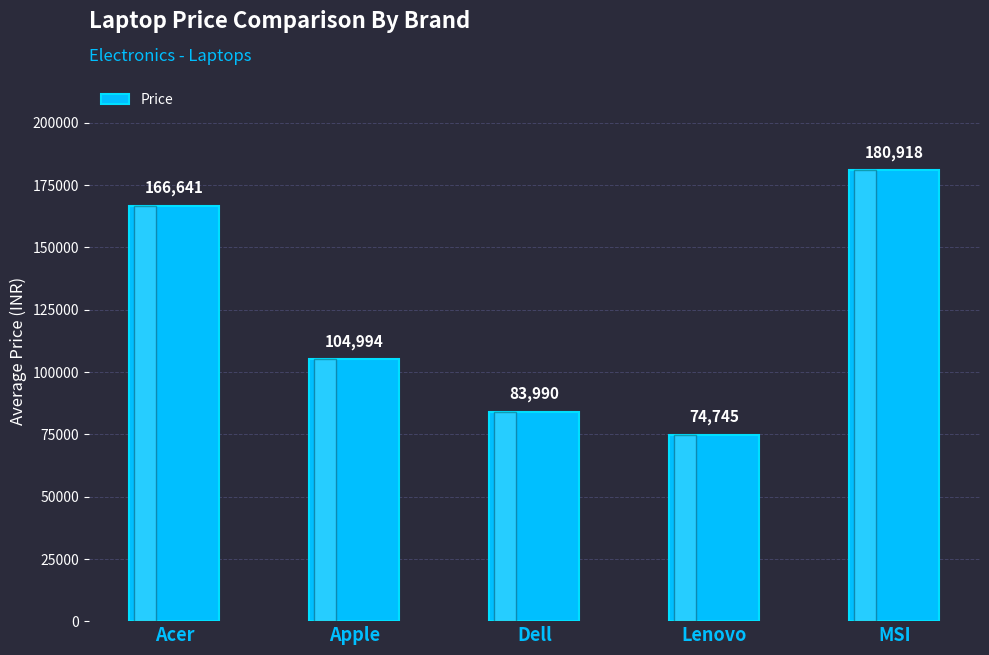

At which label does the data first exceed 104994?

Acer